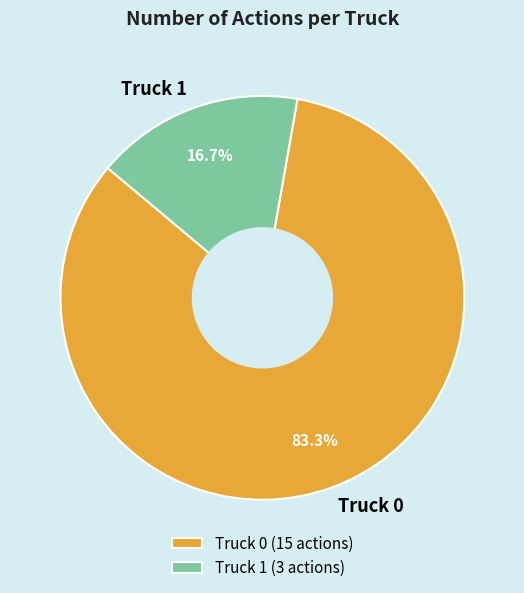

Count the number of slices in the pie.

2